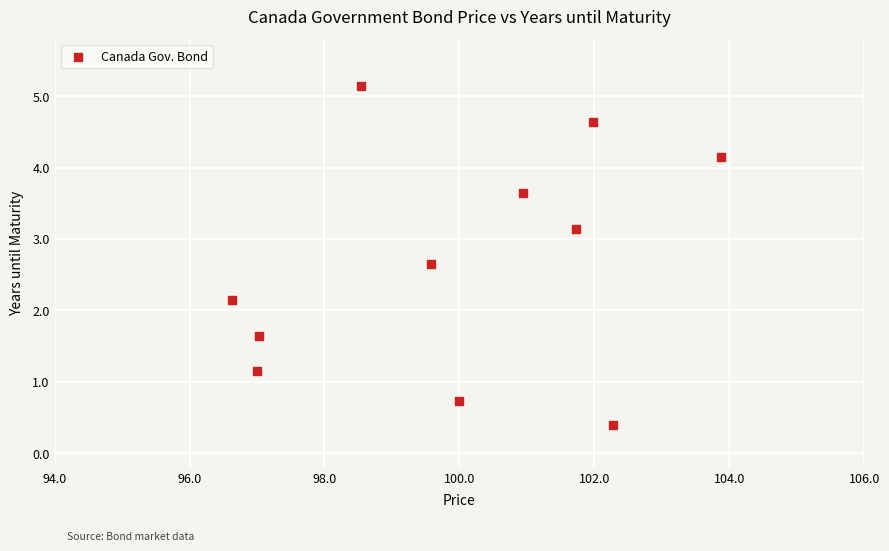

What Y value in the scatter plot is closest to 2?

2.1